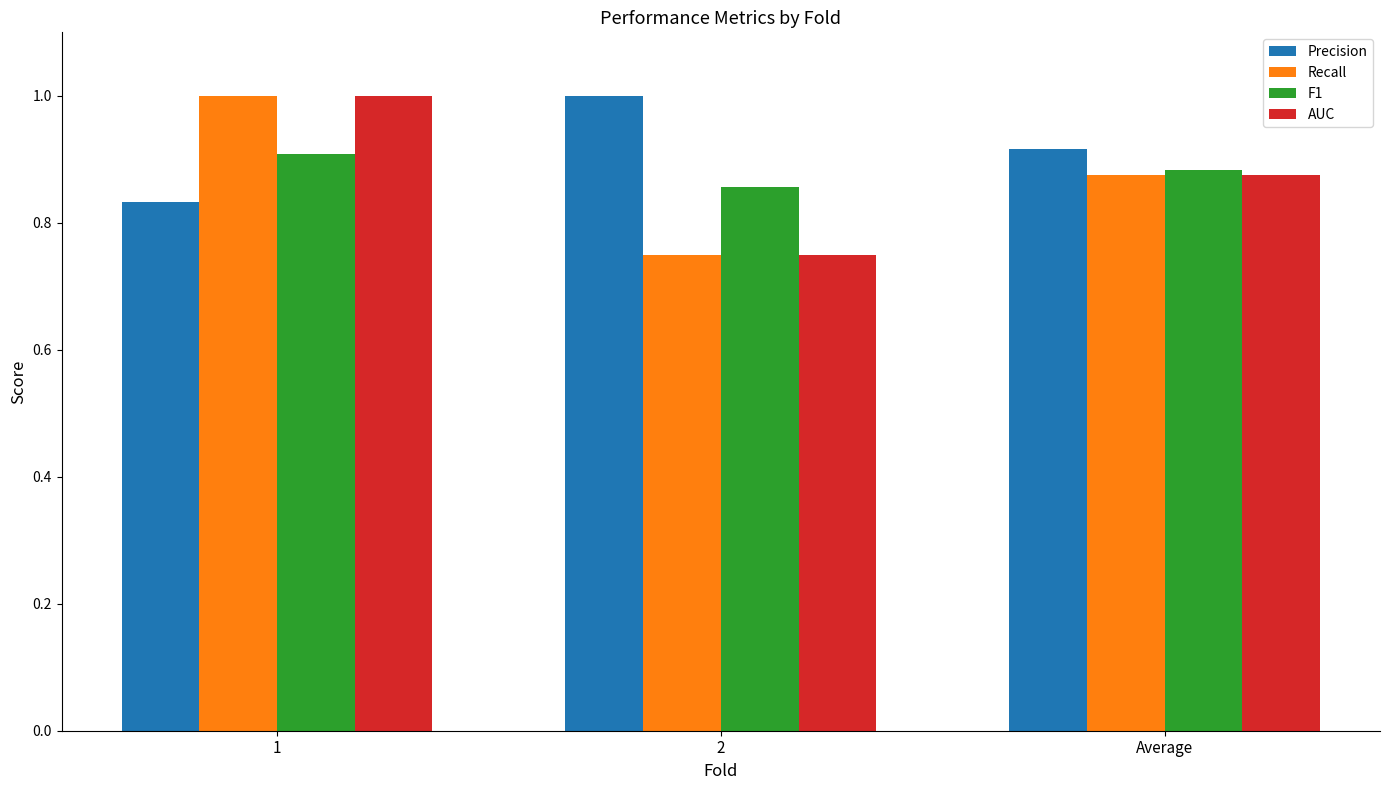

Which series has the largest total across all categories?

Precision